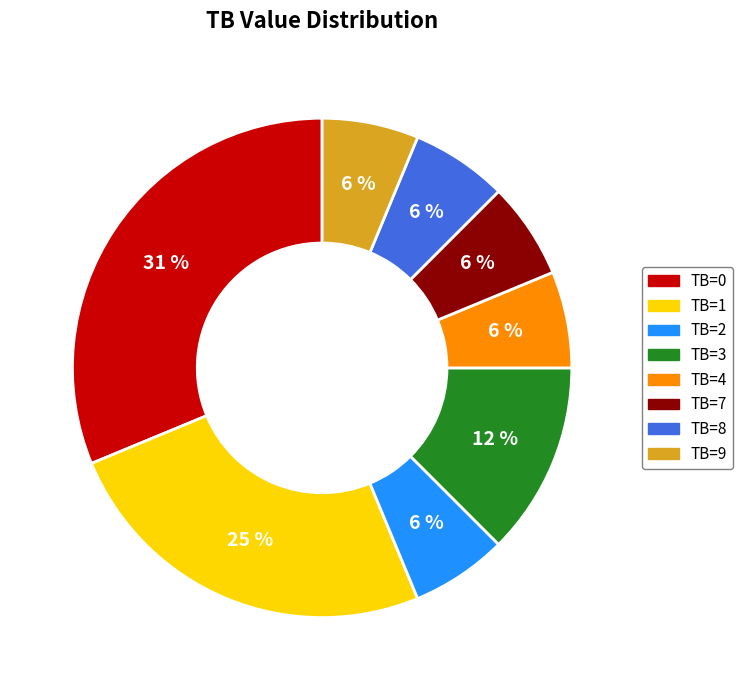

How many slices are in this pie chart?

8